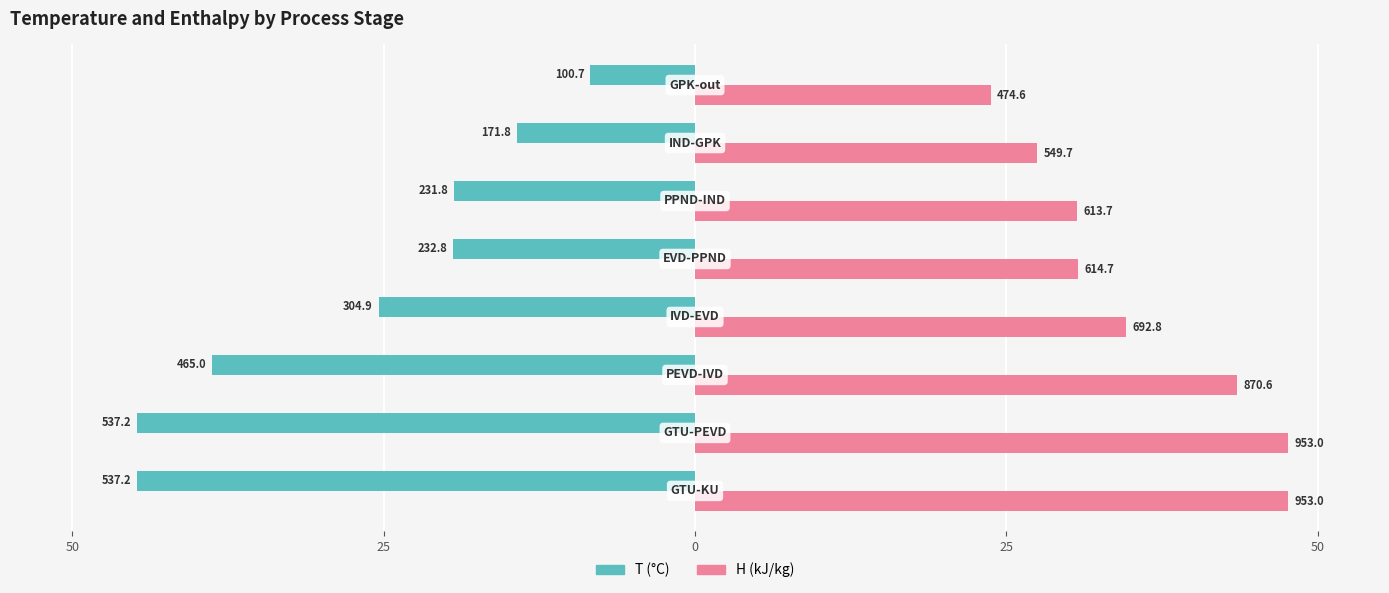

Reading left to right, what are all the values shown in this chart?

T (°C): -44.8	-44.8	-38.8	-25.4	-19.4	-19.3	-14.3	-8.4
H (kJ/kg): 47.6	47.6	43.5	34.6	30.7	30.7	27.5	23.7